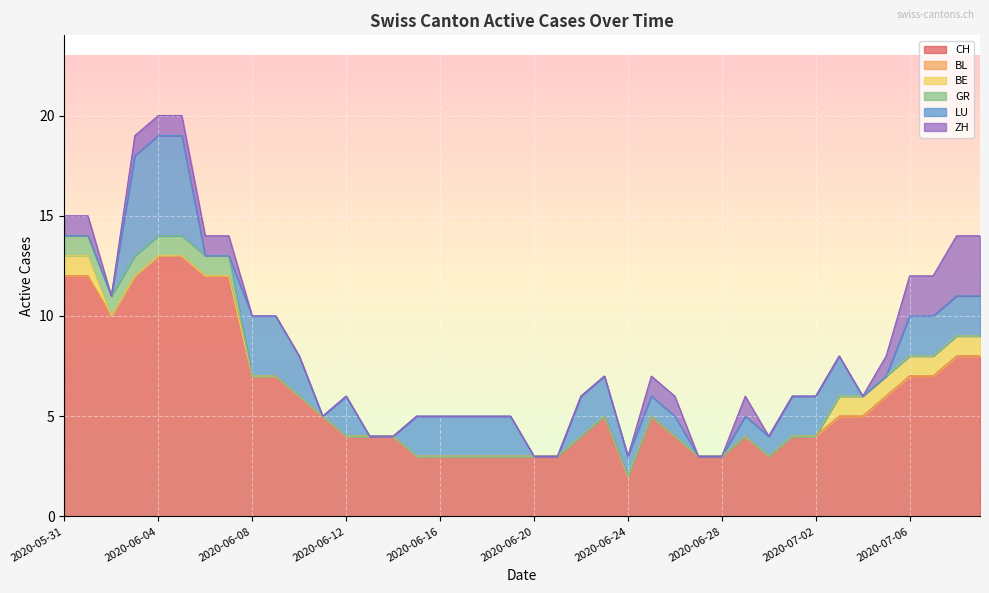

What is the label of the 20th point from the right?

2020-06-20